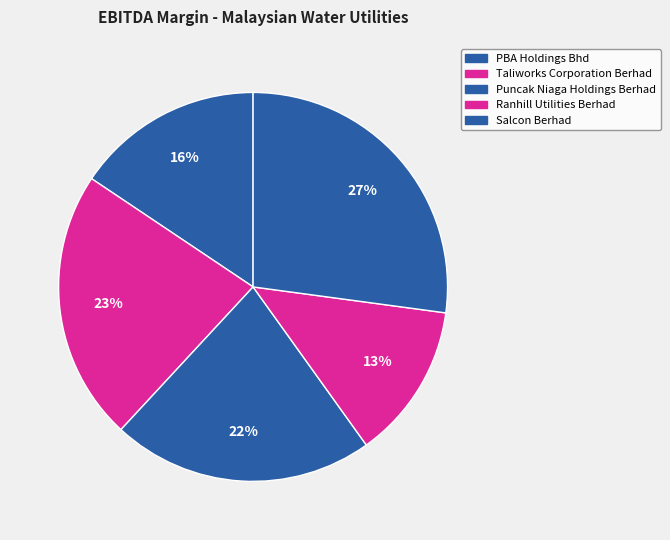

Combined, do Salcon Berhad and Puncak Niaga Holdings Berhad account for over 50%?

No